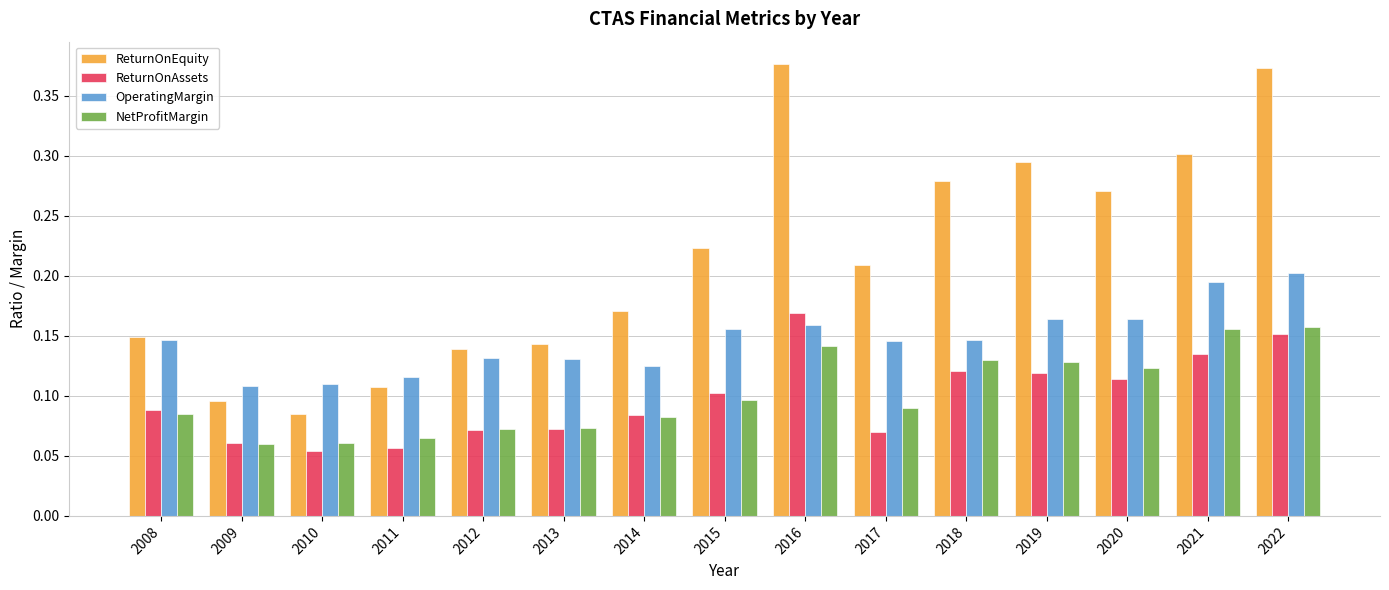

What is the sum of all ReturnOnAssets values?

1.5